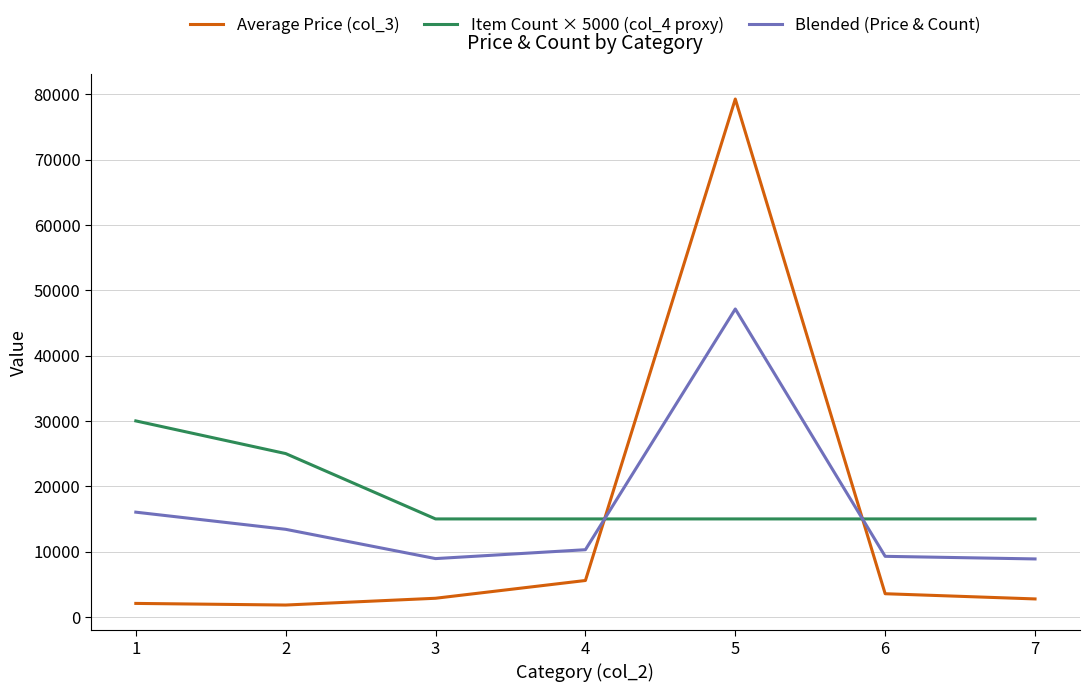

At which category is the sum across all series the highest?

5